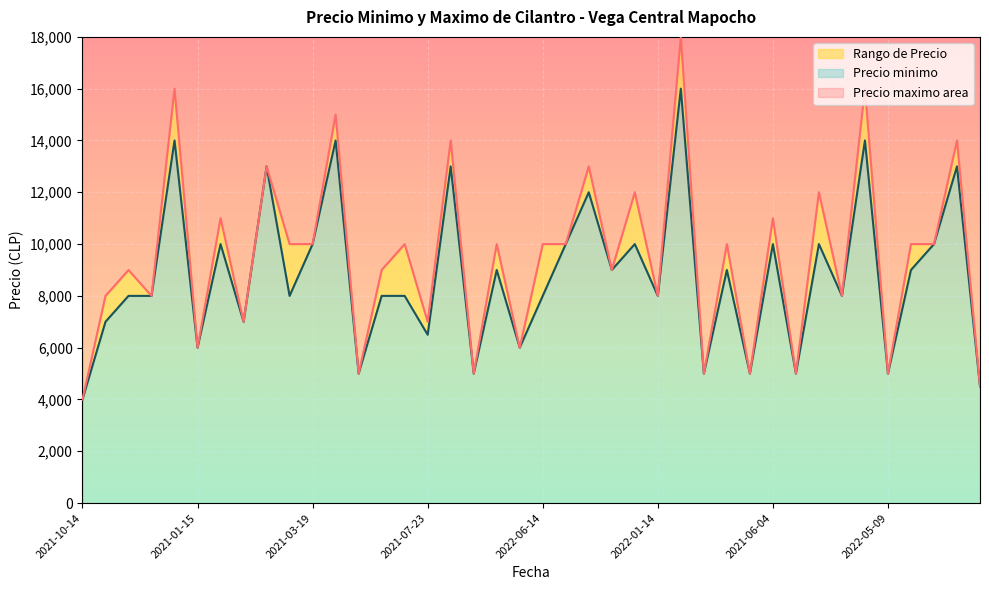

What is the lowest value of the Precio minimo series?

4000